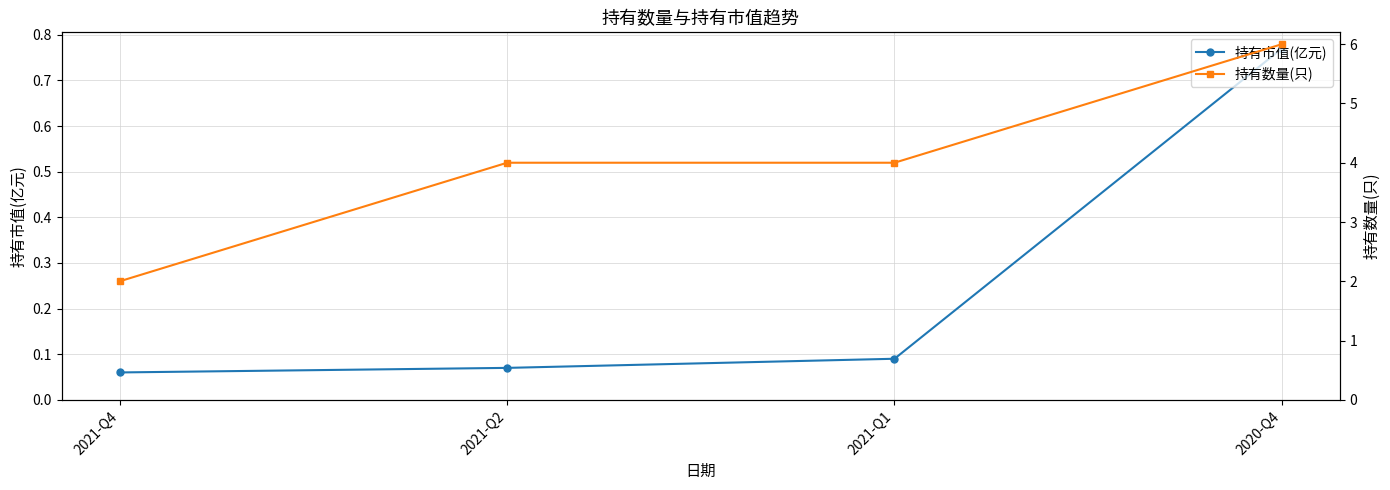

What is the value of the 持有市值(亿元) point at the 2nd from the left?

0.1